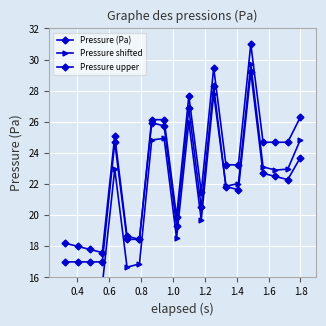

Does the chart display data point markers on the line(s)?

Yes